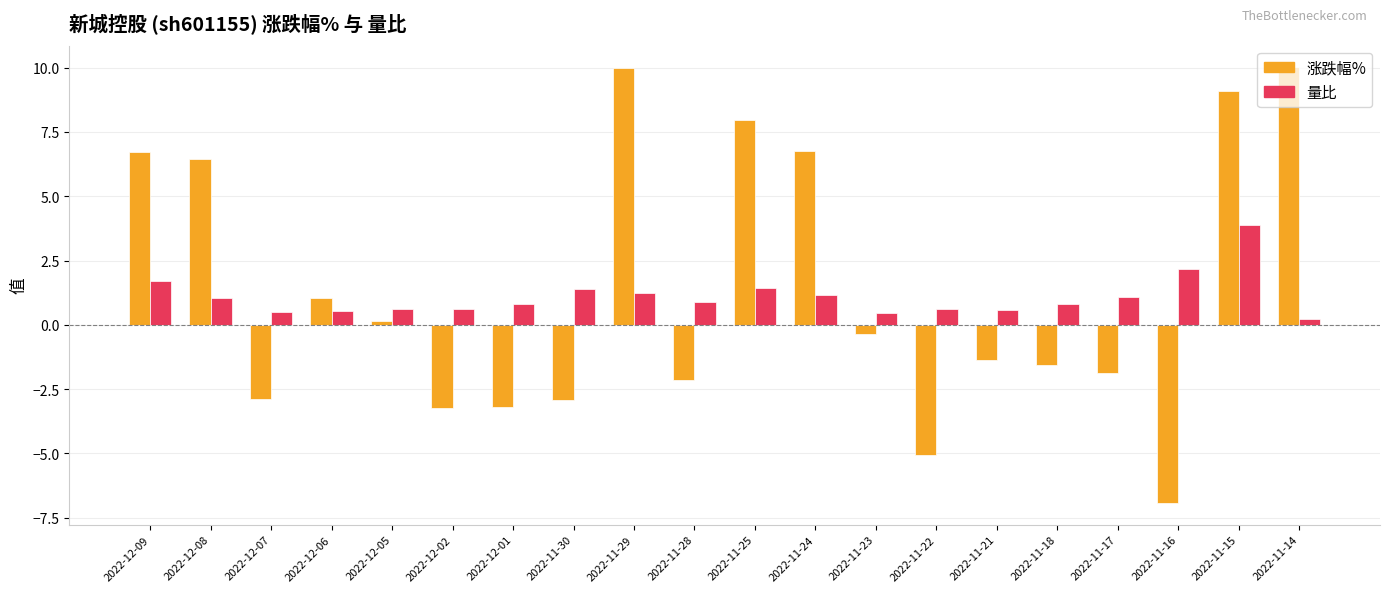

What is the maximum value shown in the chart?

10.0